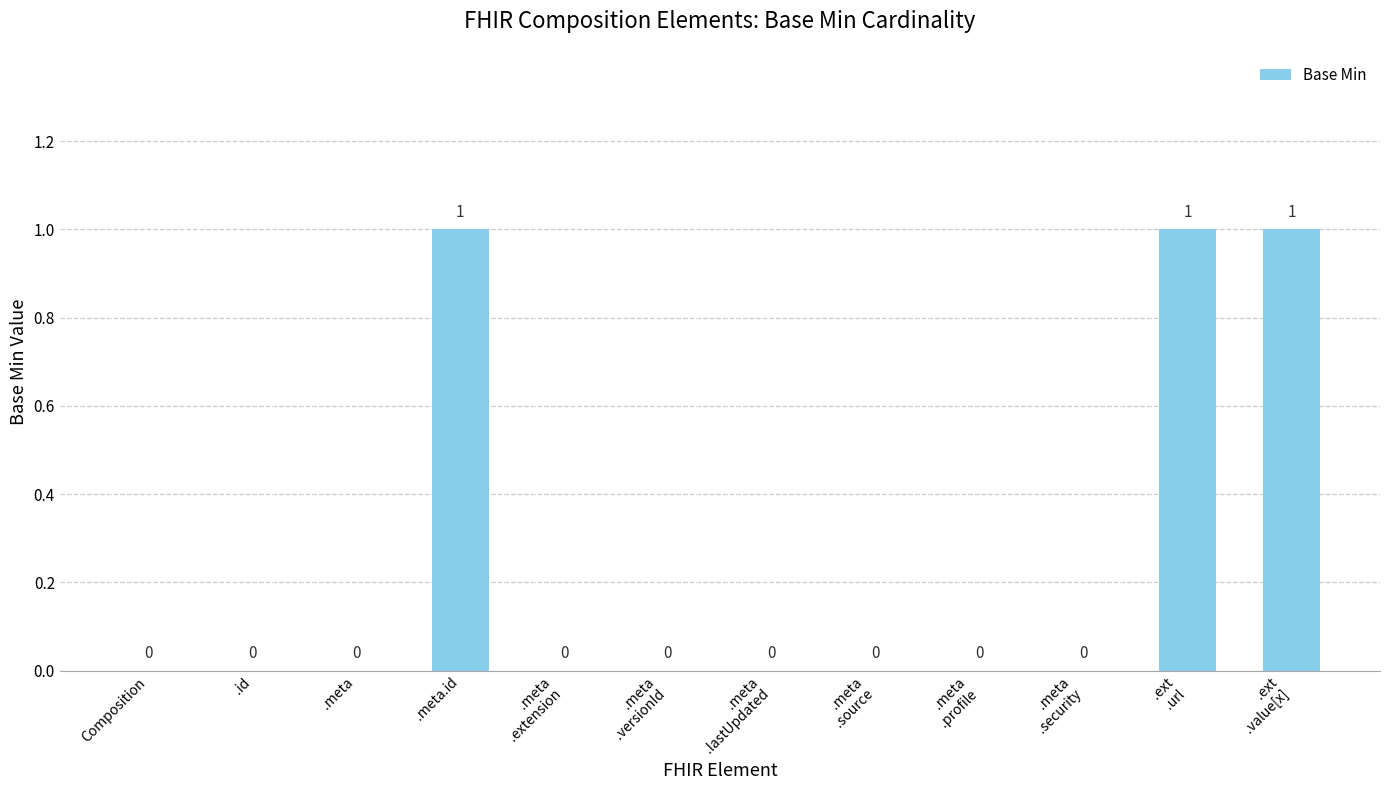

Are the bars horizontal?

No